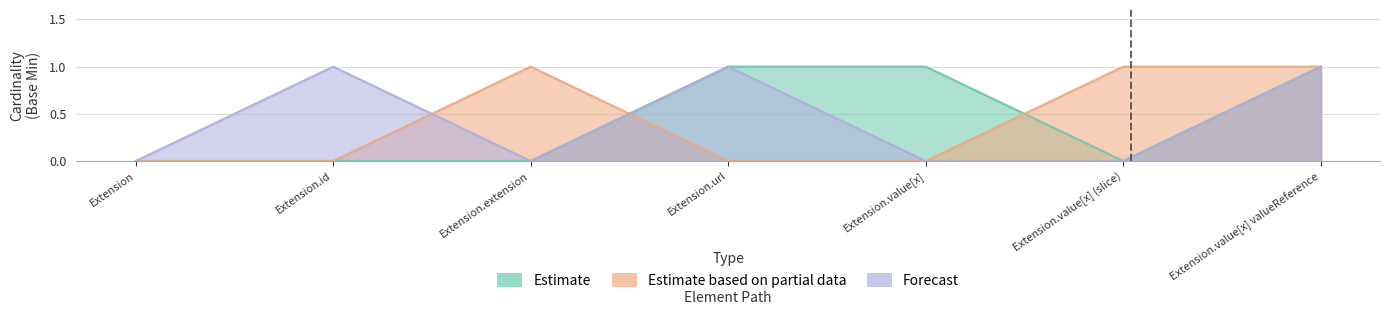

How many intersections are there between Estimate and Estimate based on partial data?

2